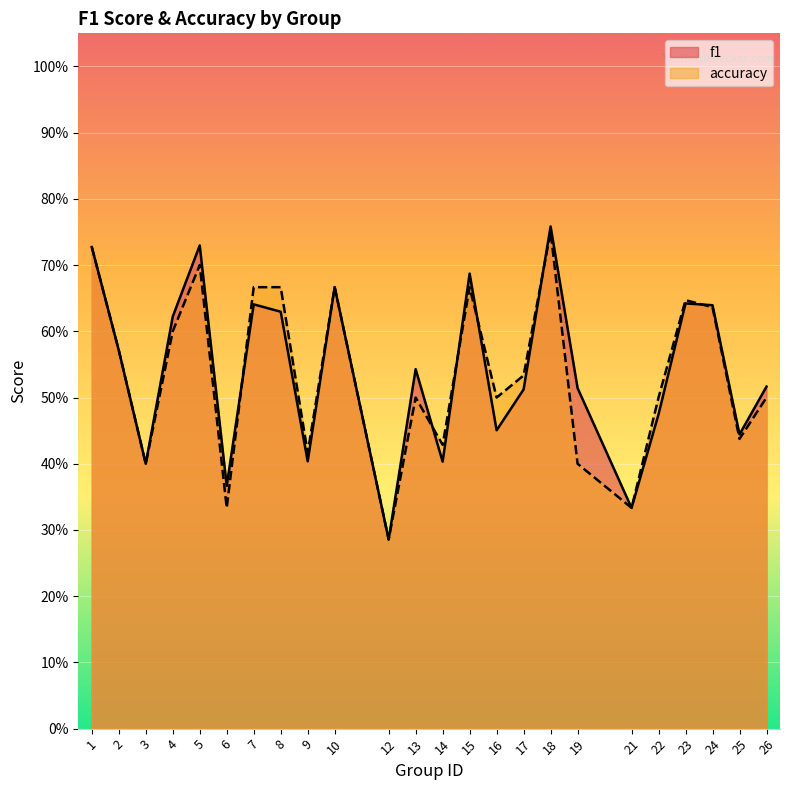

Which series has the largest range (max minus min)?

f1